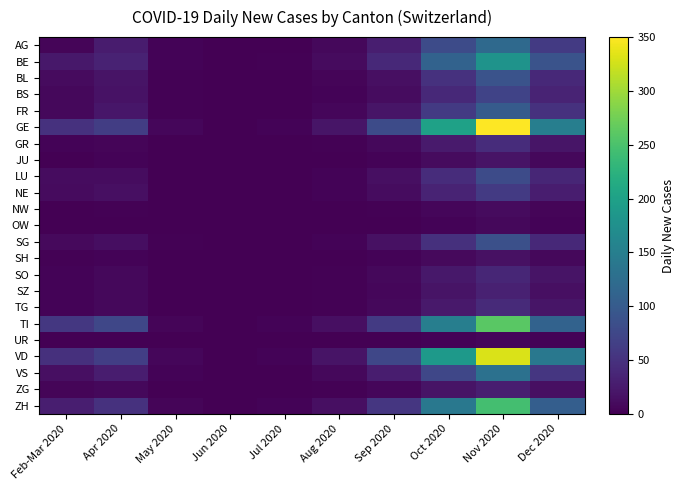

What is the spread (max minus min) of values at May 2020?

6